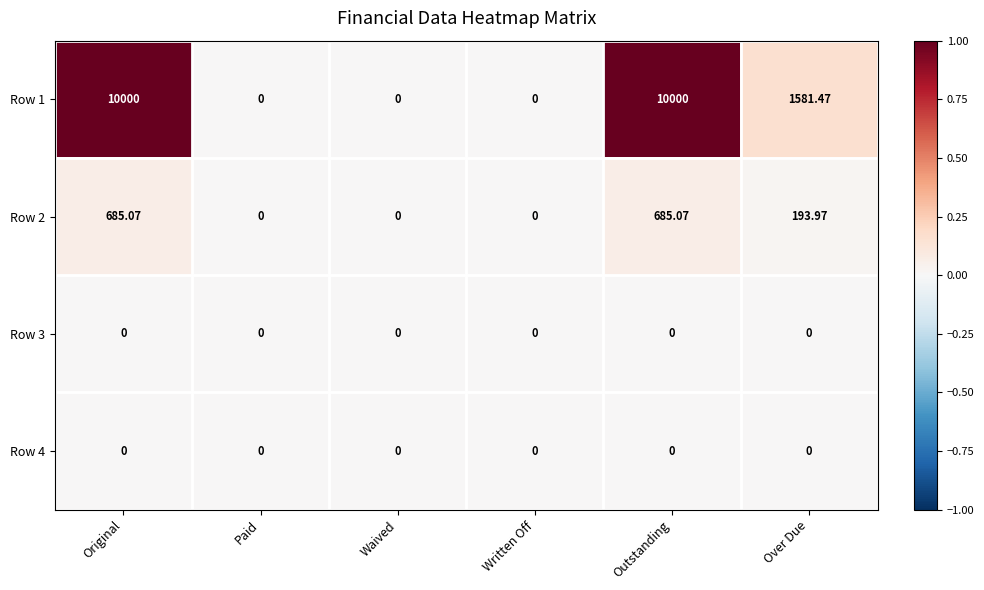

At which label is Row 2 closest to 342?

Over Due